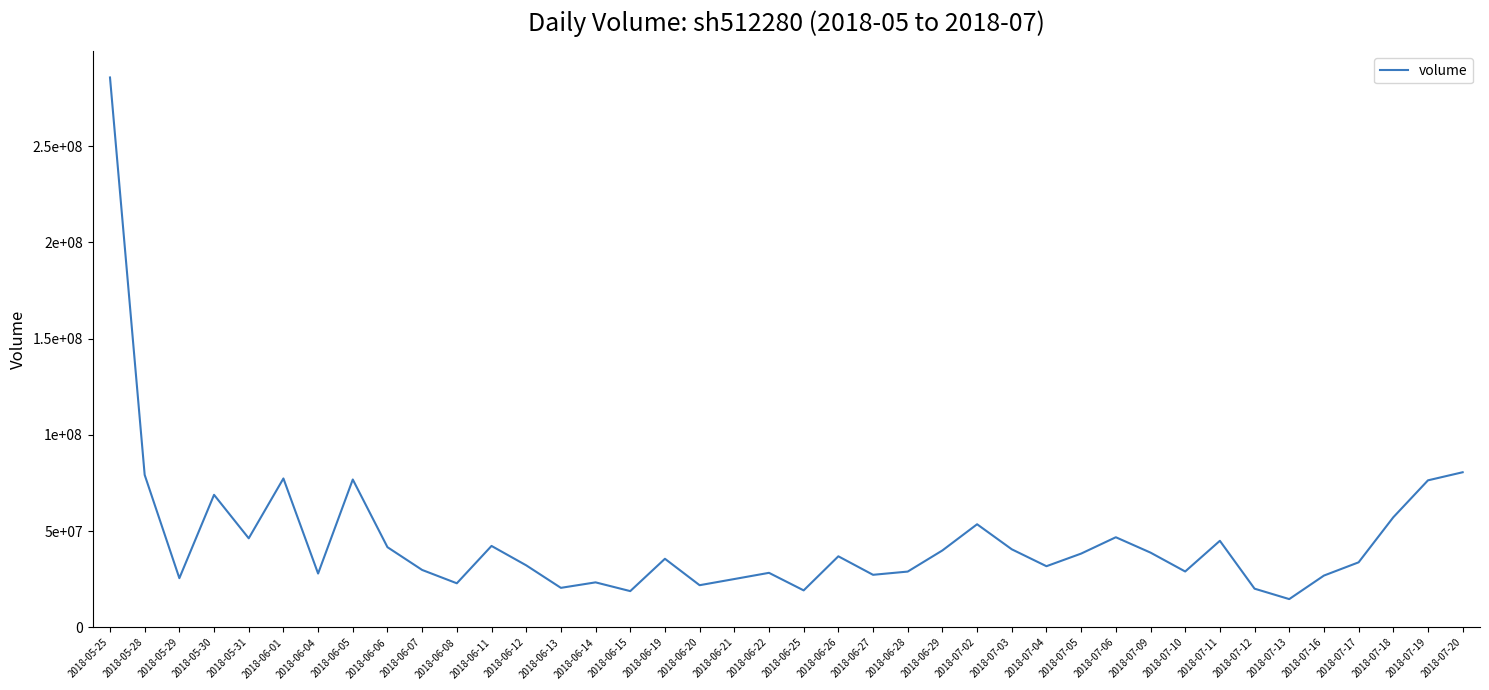

Does the chart display data point markers on the line(s)?

No